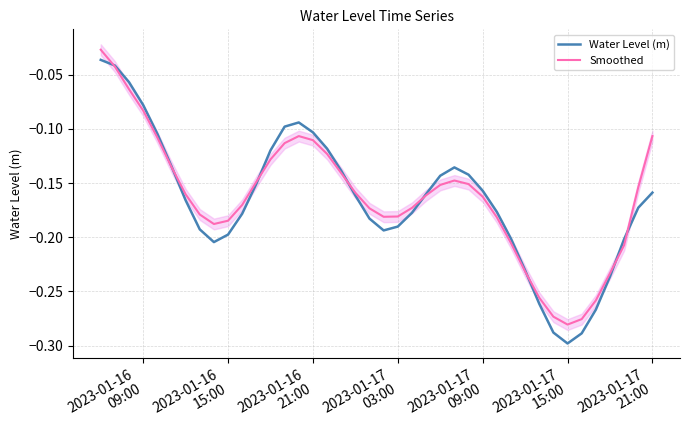

In Water Level (m), how many points are higher than both neighbors (excluding endpoints)?

2